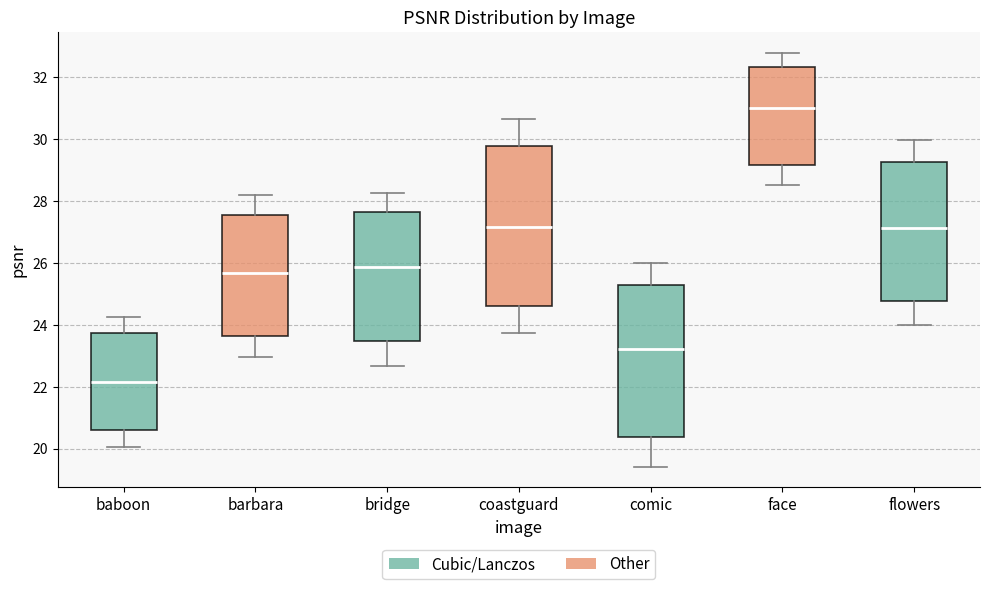

Where does the lower whisker of the box for flowers end on the y-axis? The values are not printed on the chart, so give them approximately, as read against the axis.

24.0